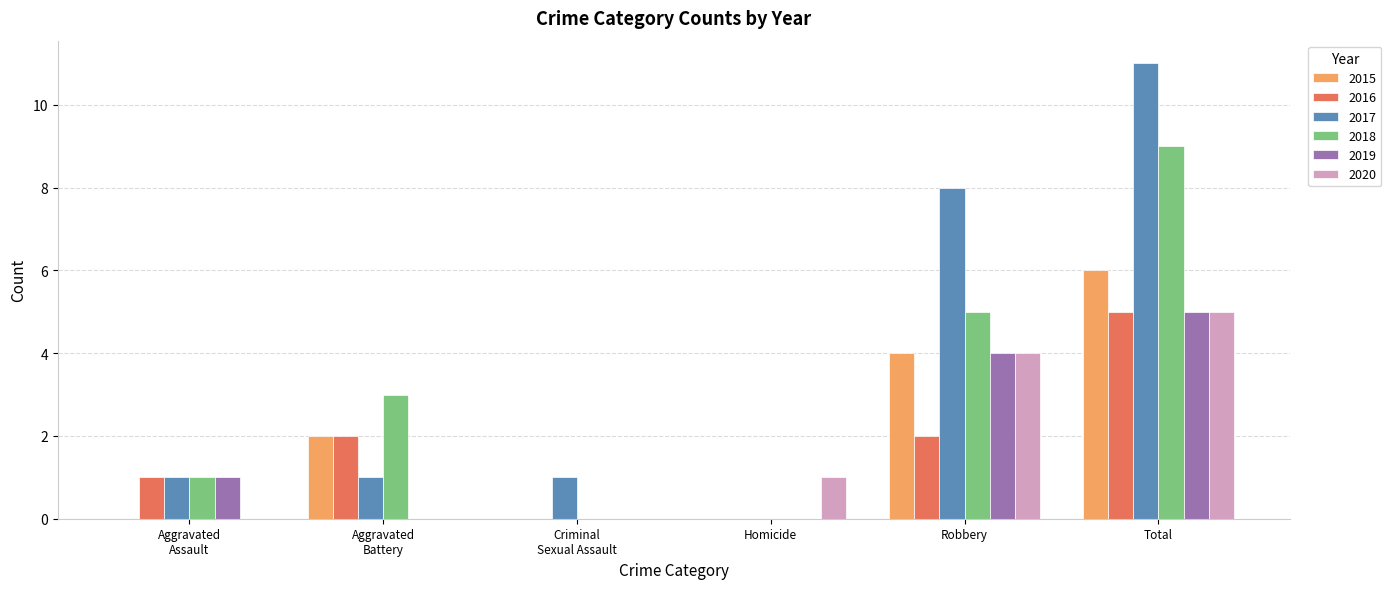

Which series has the widest spread of values?

2017